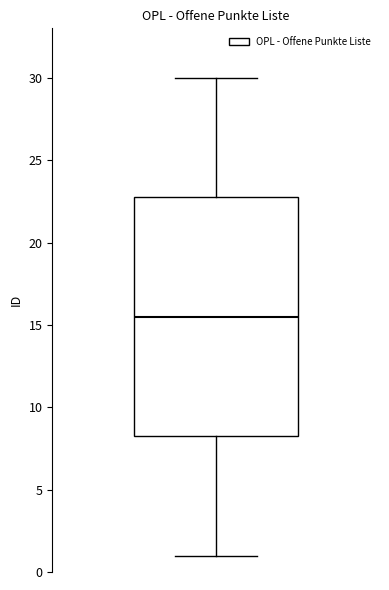

Transcribe this box plot: give where the median line is, the range the box spans, and where the two whiskers end, as read against the y-axis. The values are not printed on the chart, so give them approximately, as read against the axis.

median 15.5, box 8.5 to 23.0, whiskers 1.0 to 30.0